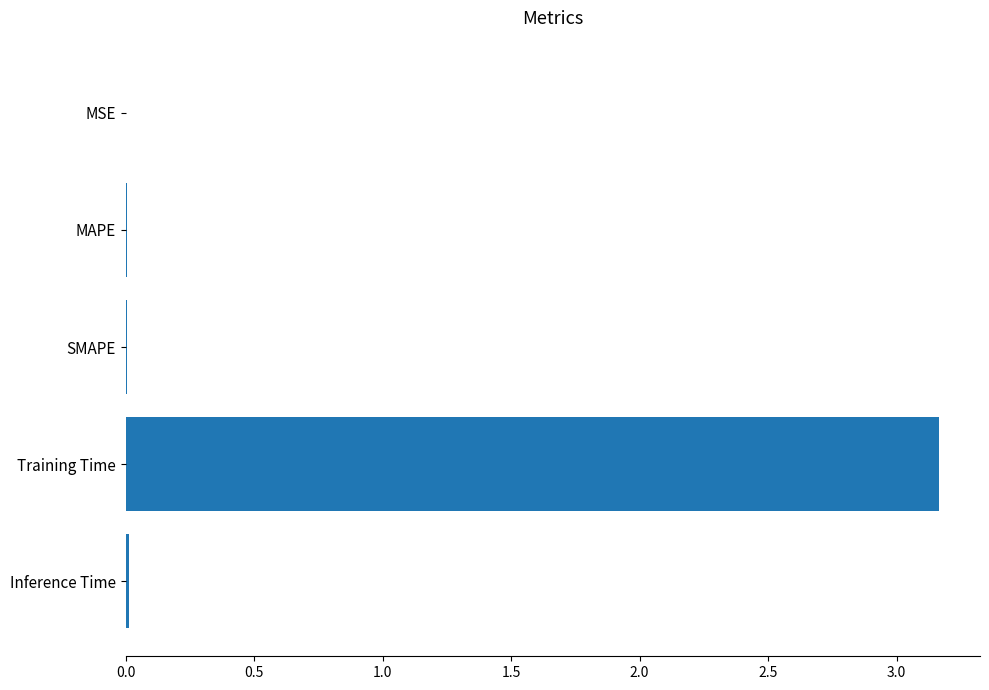

Which label corresponds to the largest value in the chart?

Training Time